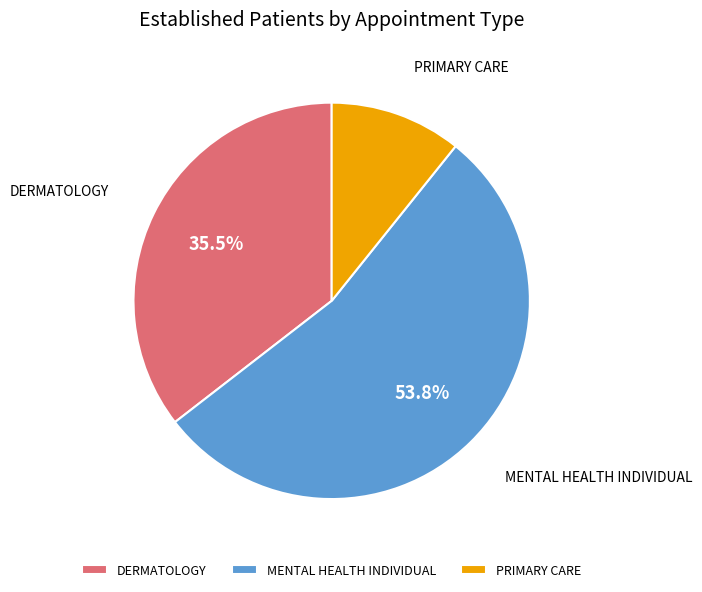

To the nearest percent, what is the difference between the largest and smallest slice percentages?

43%